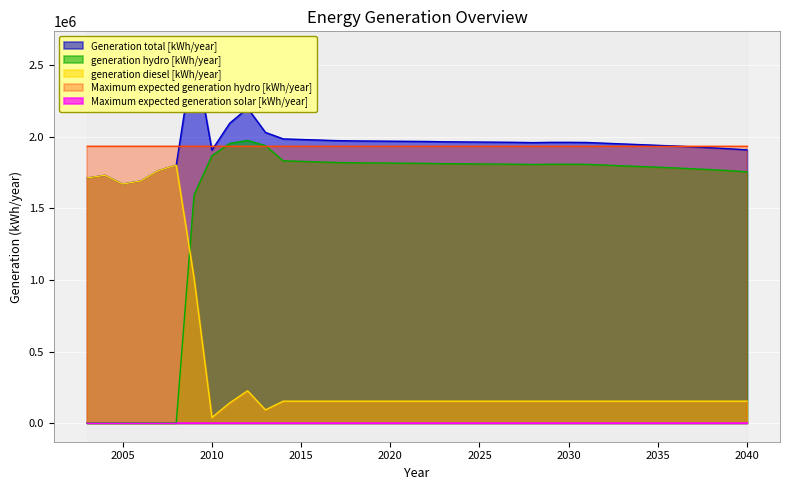

What is the sum of all generation hydro [kWh/year] values?

58044076.9